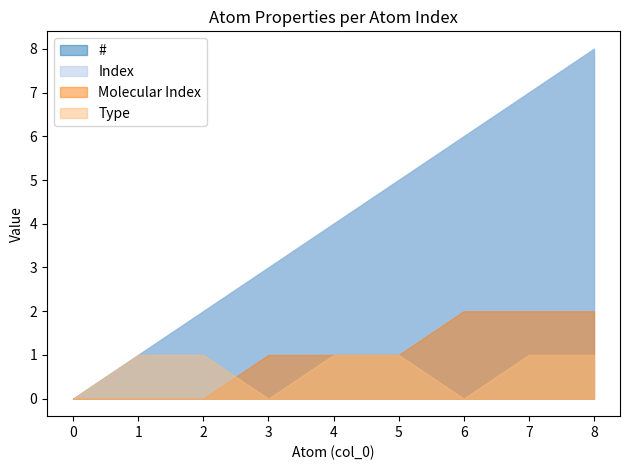

Reading left to right, extract all data points from this chart.

#: 0	1	2	3	4	5	6	7	8
Index: 0	1	2	3	4	5	6	7	8
Molecular Index: 0	0	0	1	1	1	2	2	2
Type: 0	1	1	0	1	1	0	1	1